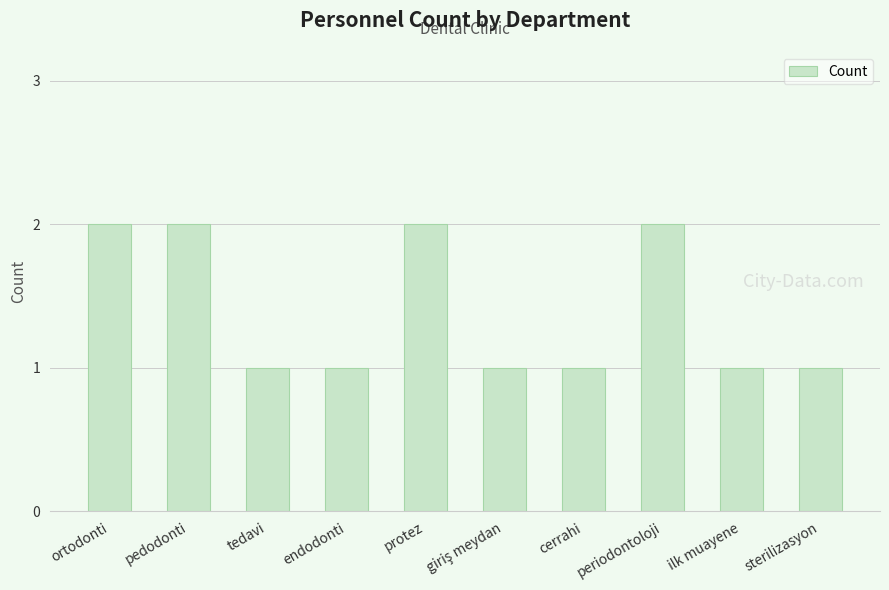

The value at ortodonti is 2. True or false?

True